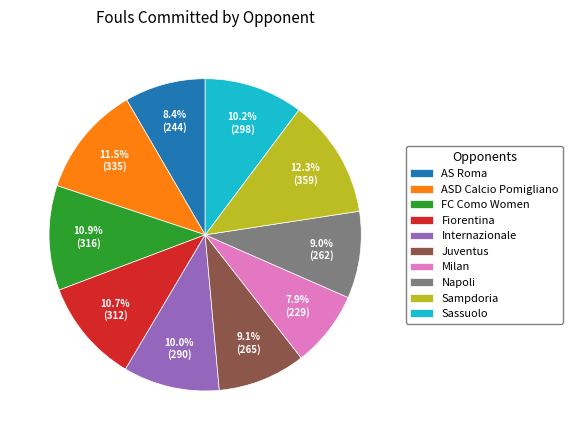

Approximately how many times larger is the value at FC Como Women compared to Milan?

1.4